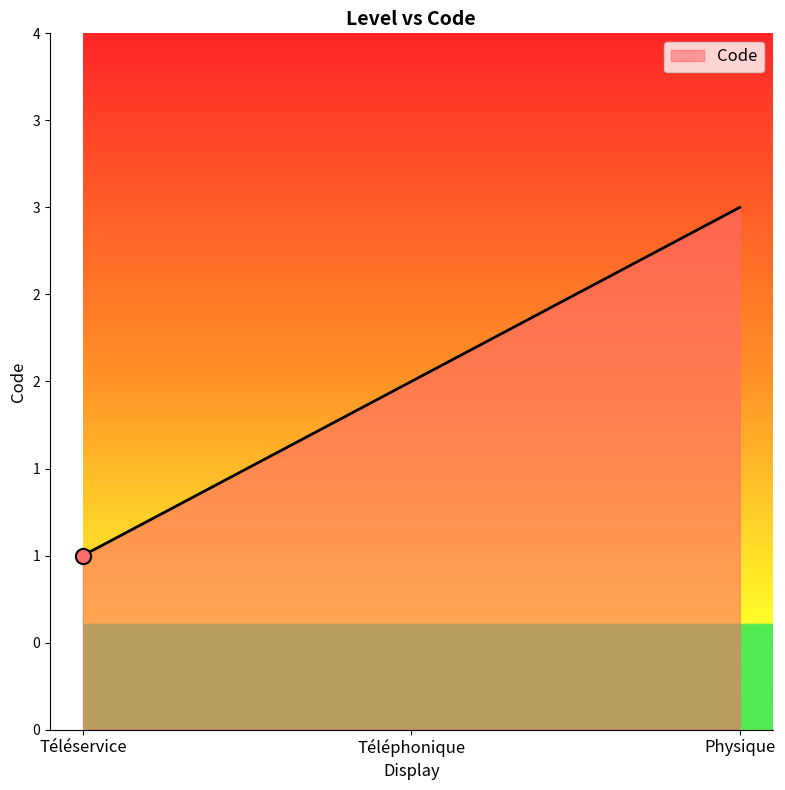

Between Physique and Téléphonique, which is larger?

Physique